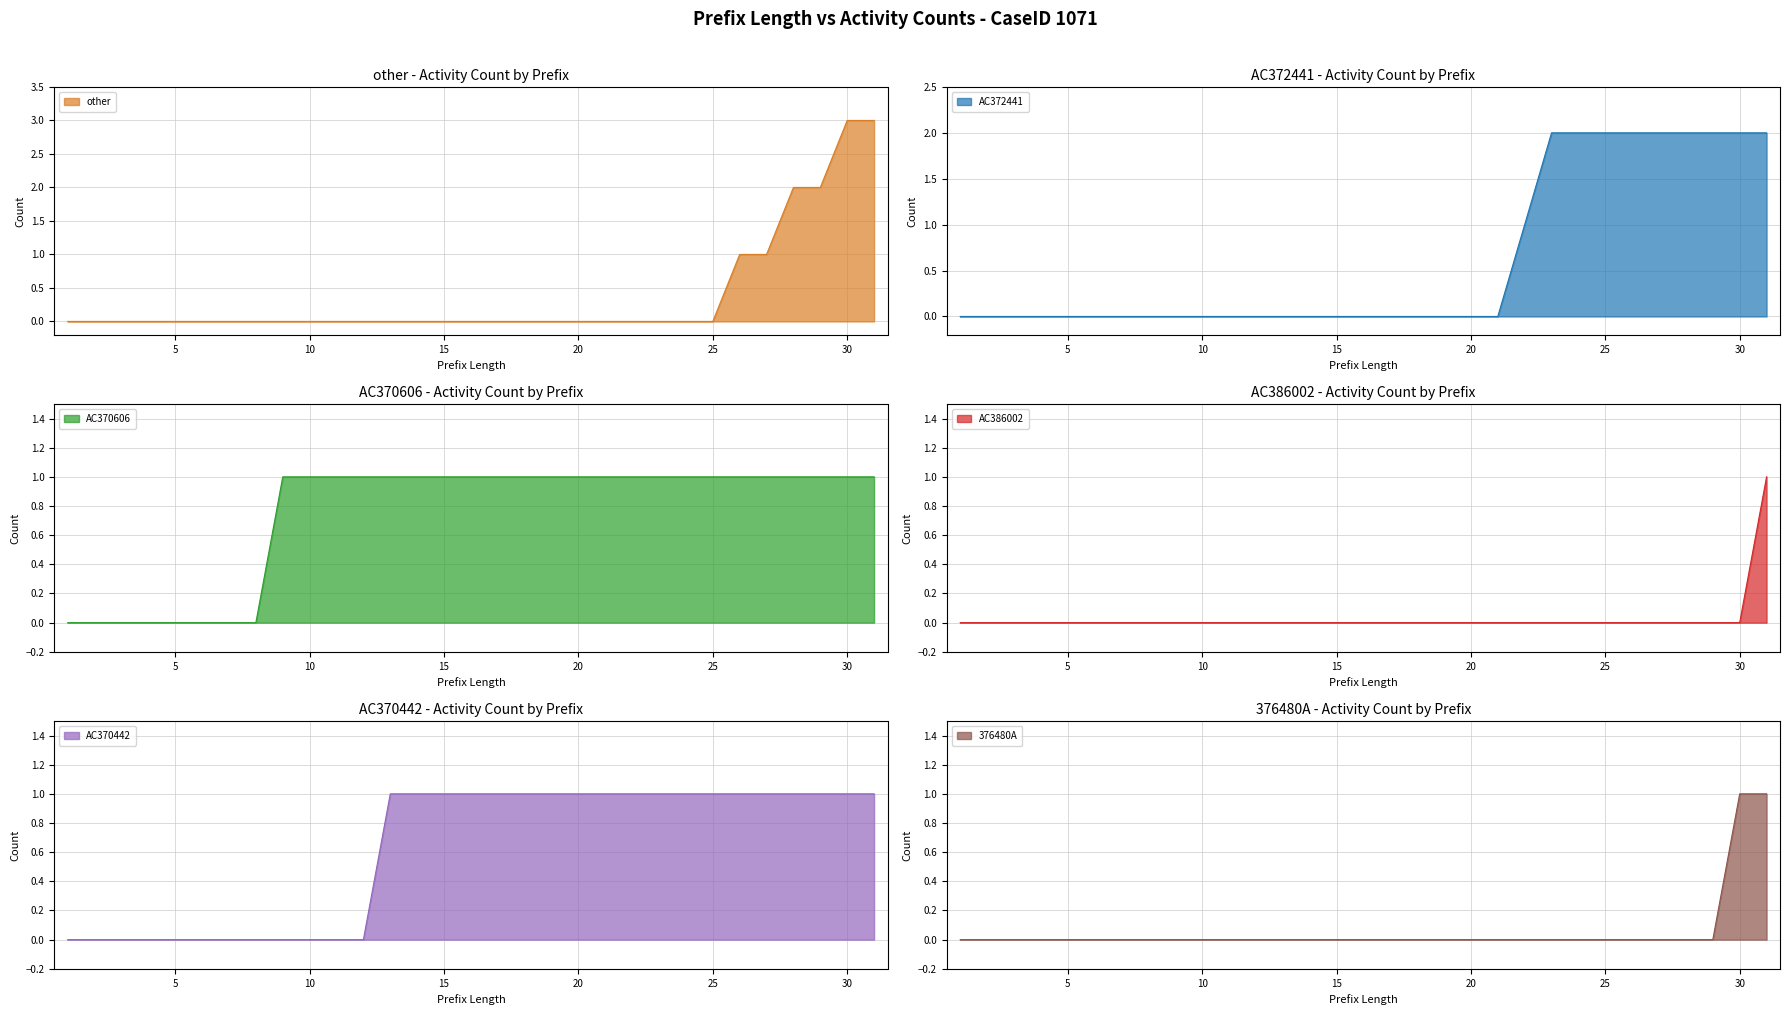

At 6, list the series in order from smallest to largest.

other, AC372441, AC370606, AC386002, AC370442, 376480A